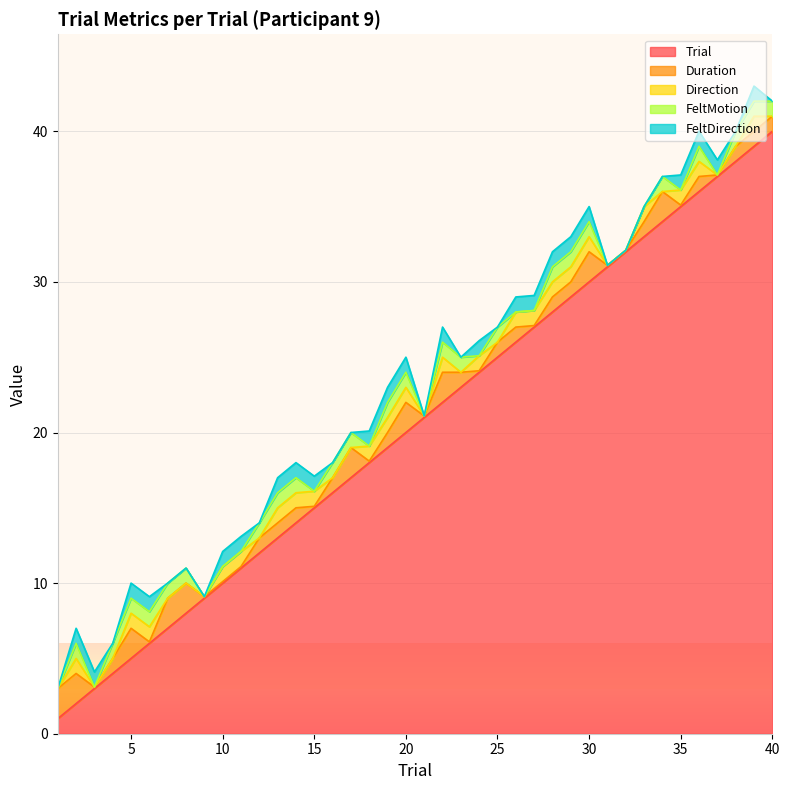

What is the lowest value of the Trial series?

1.0